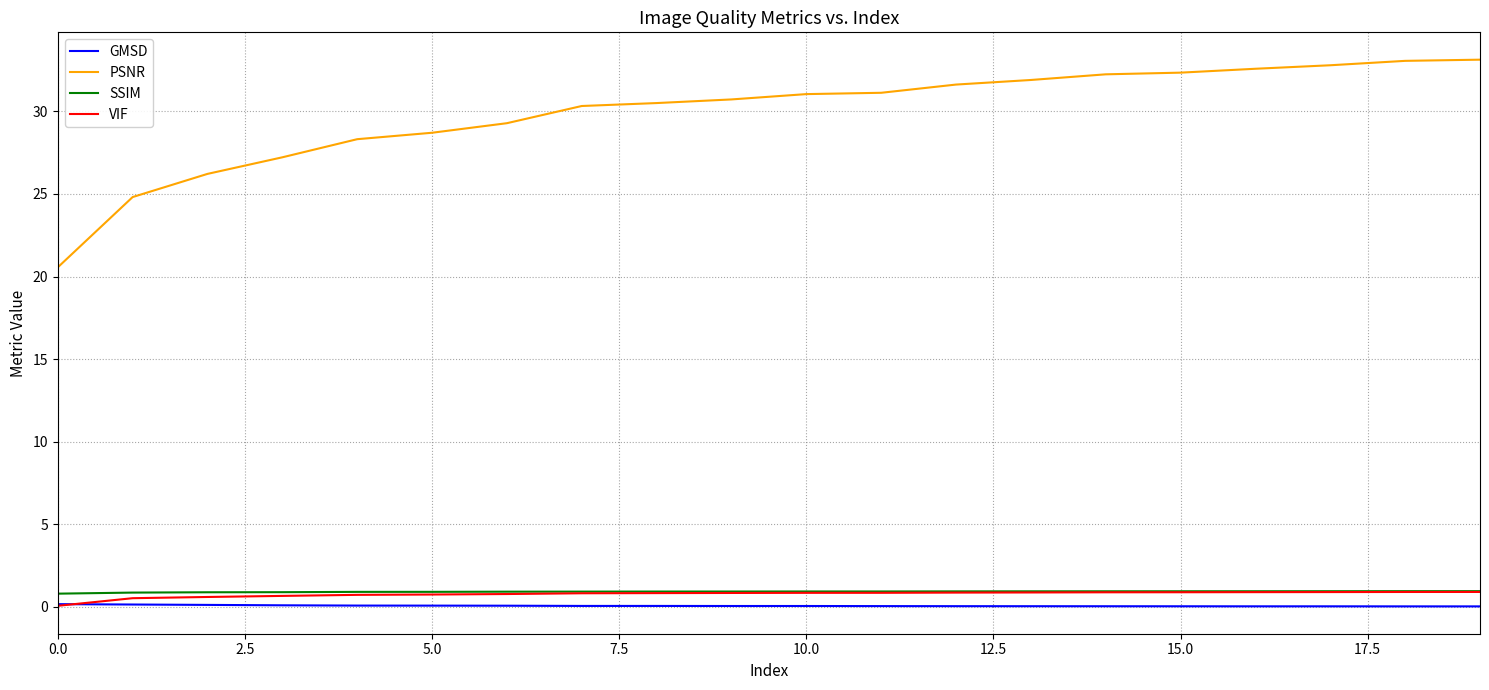

True or false: SSIM and PSNR cross at least once.

False